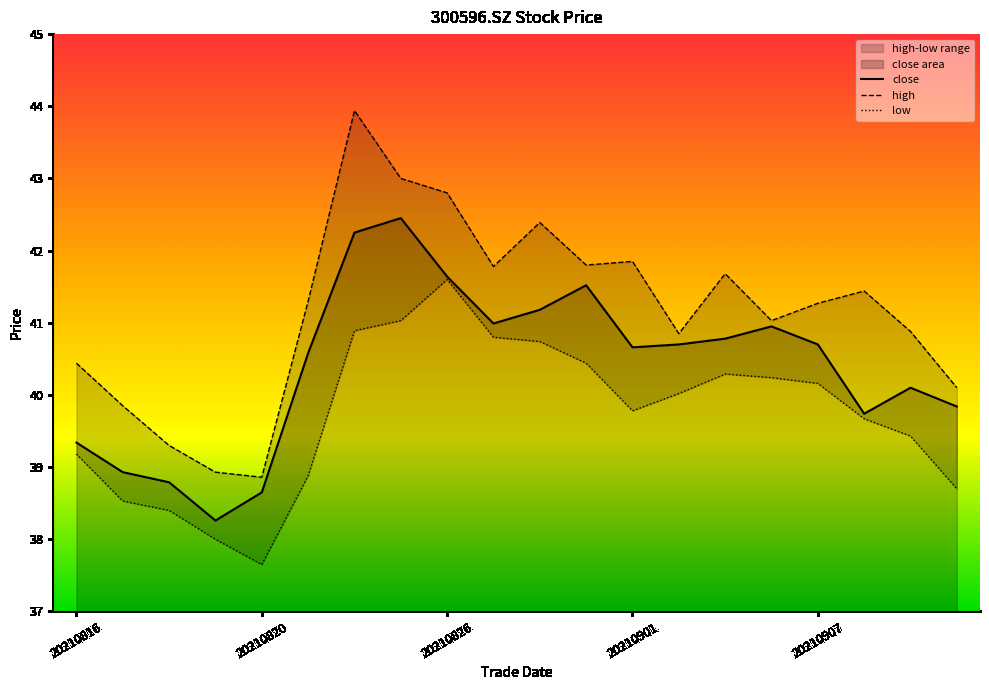

What is the difference between the high values at 20210902 and 20210816?

0.4